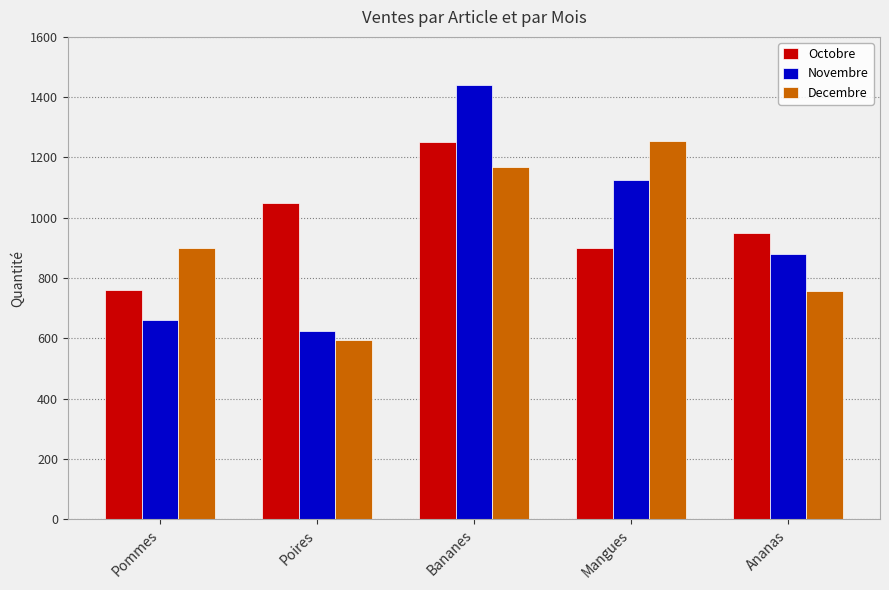

How many bars are there in each group?

3